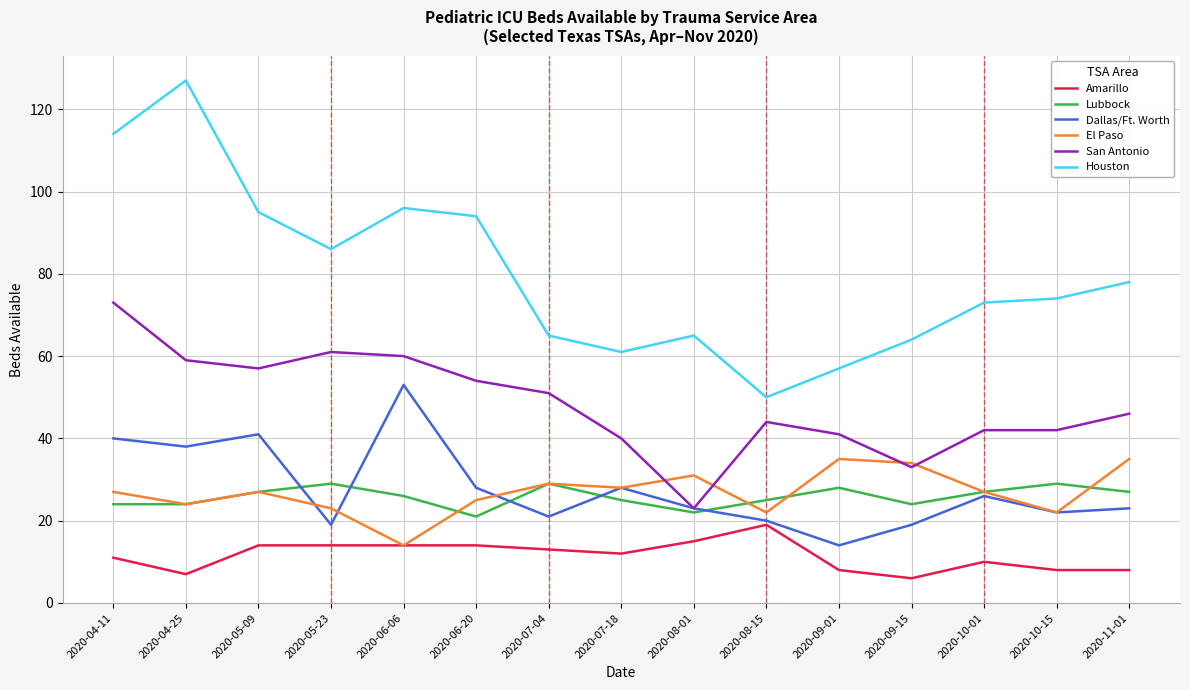

Rank the series by their maximum value, from lowest to highest.

Amarillo, Lubbock, El Paso, Dallas/Ft. Worth, San Antonio, Houston